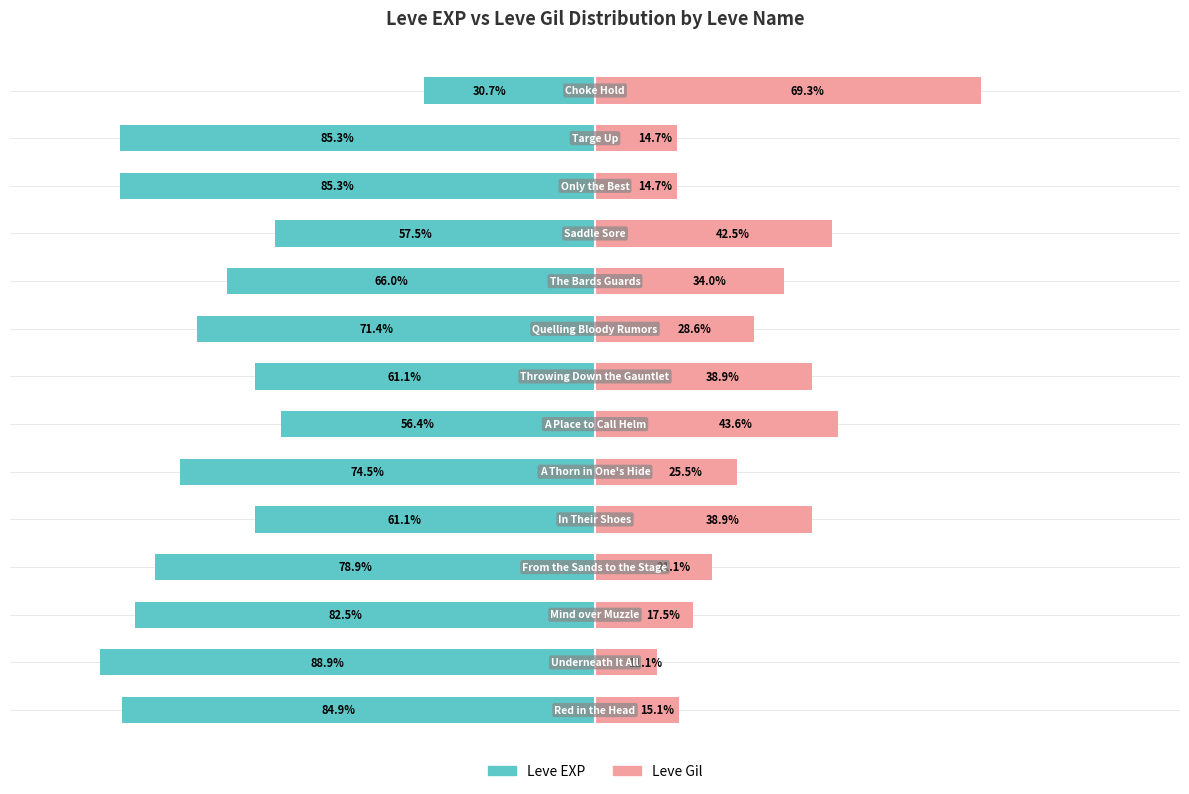

Which category has the highest value across all series?

13